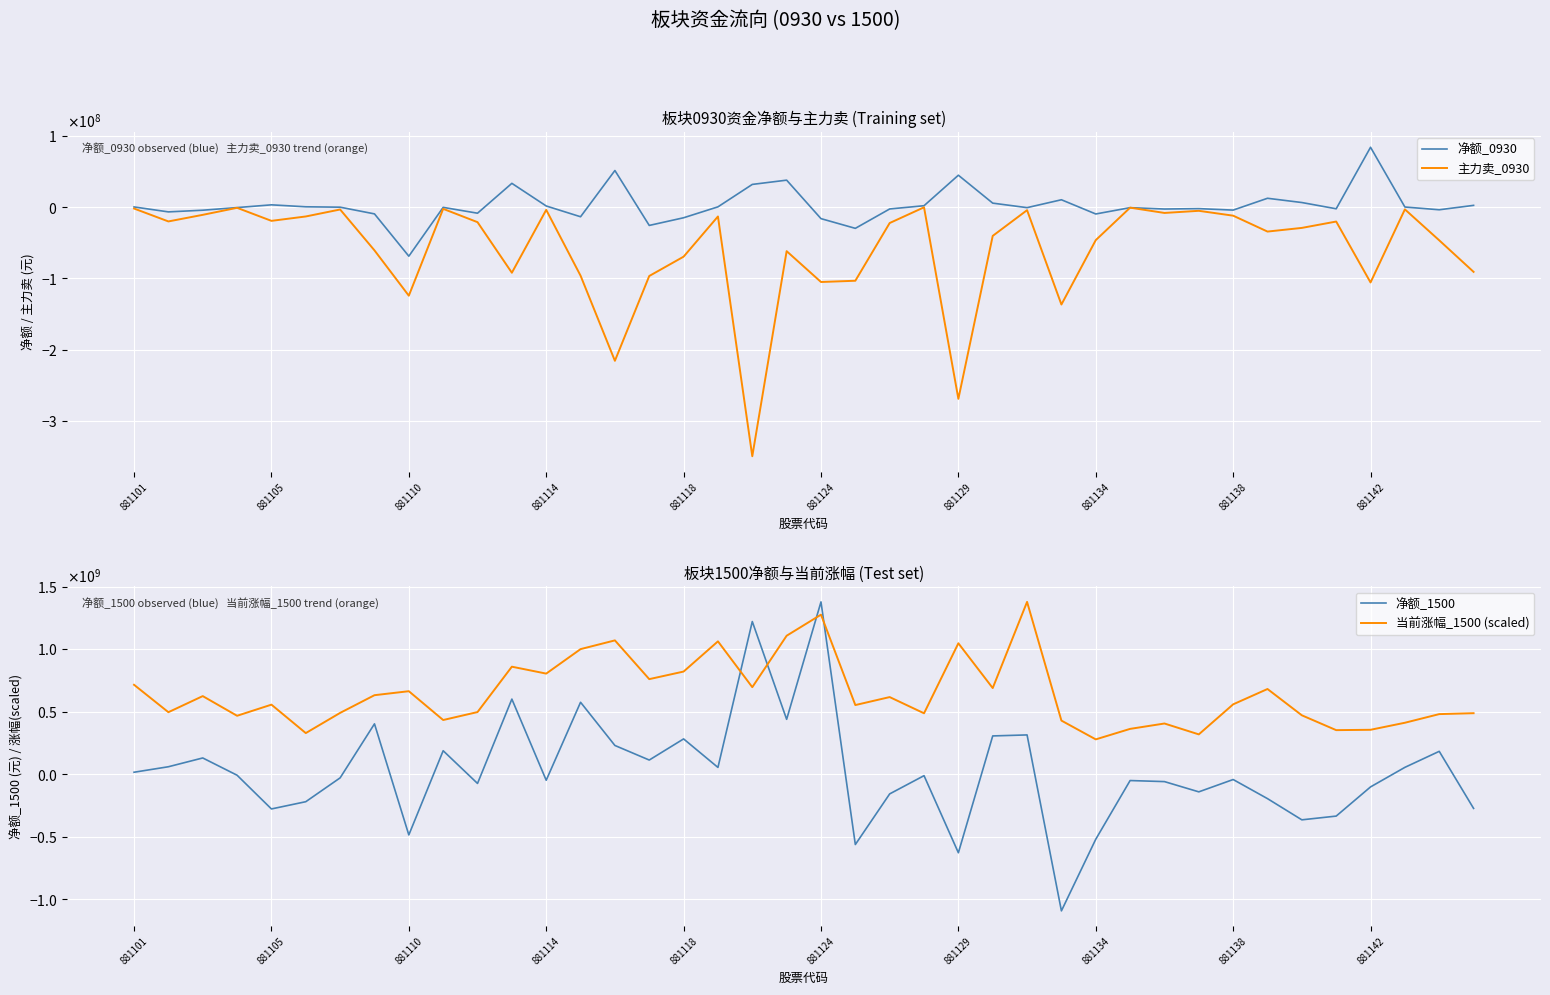

True or false: 当前涨幅_1500 (scaled) and 净额_0930 cross at least once.

False